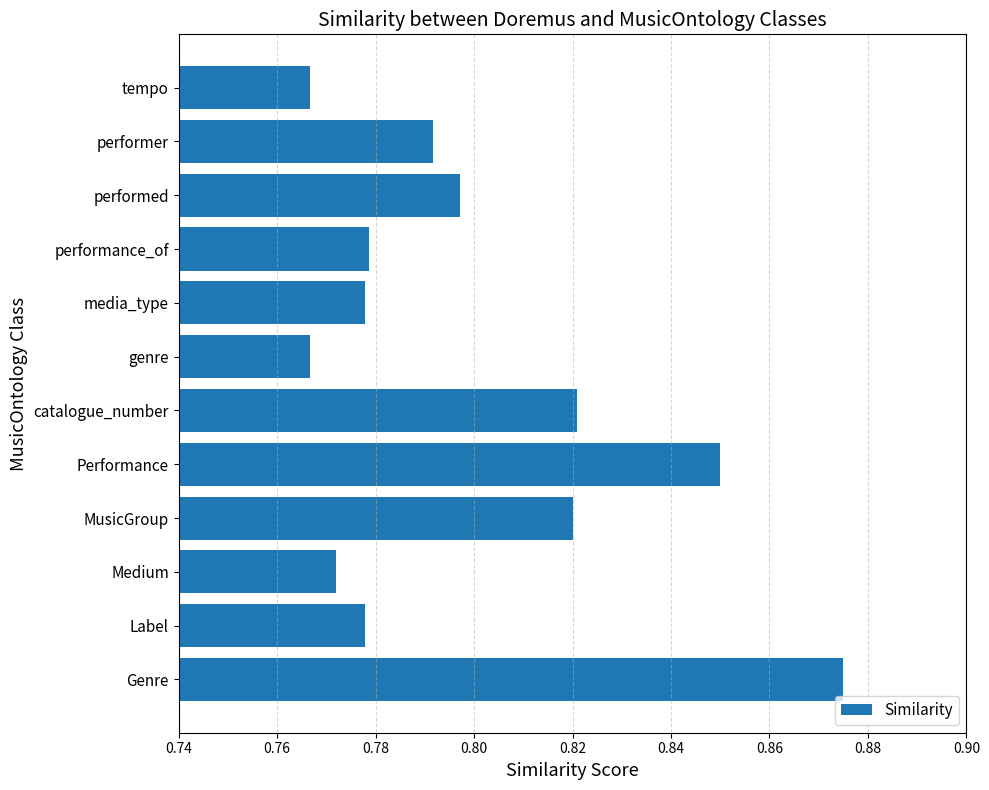

The chart shows a value of 1.3 at performer. True or false?

False